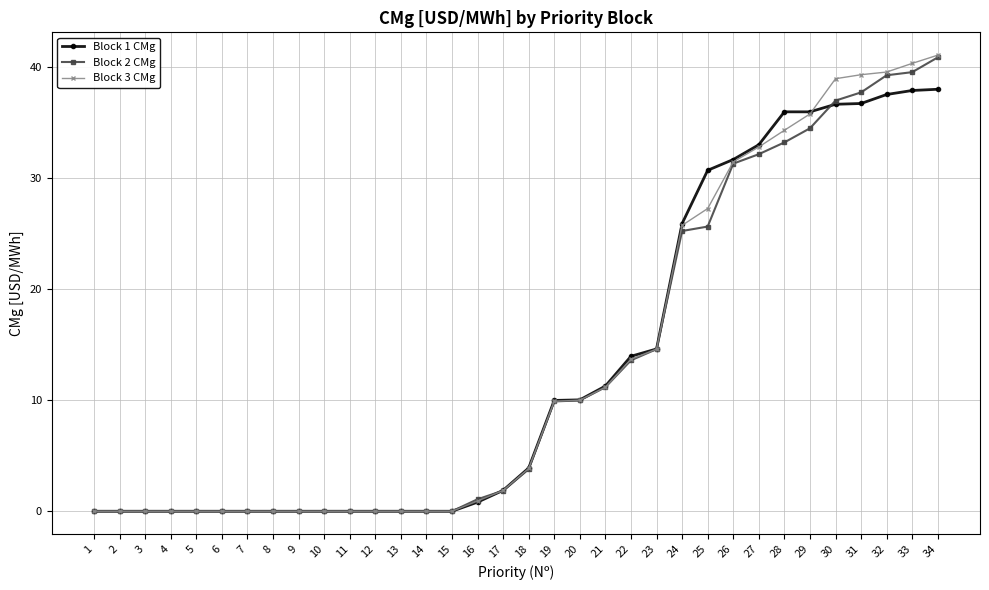

At which label does Block 3 CMg reach its peak?

34